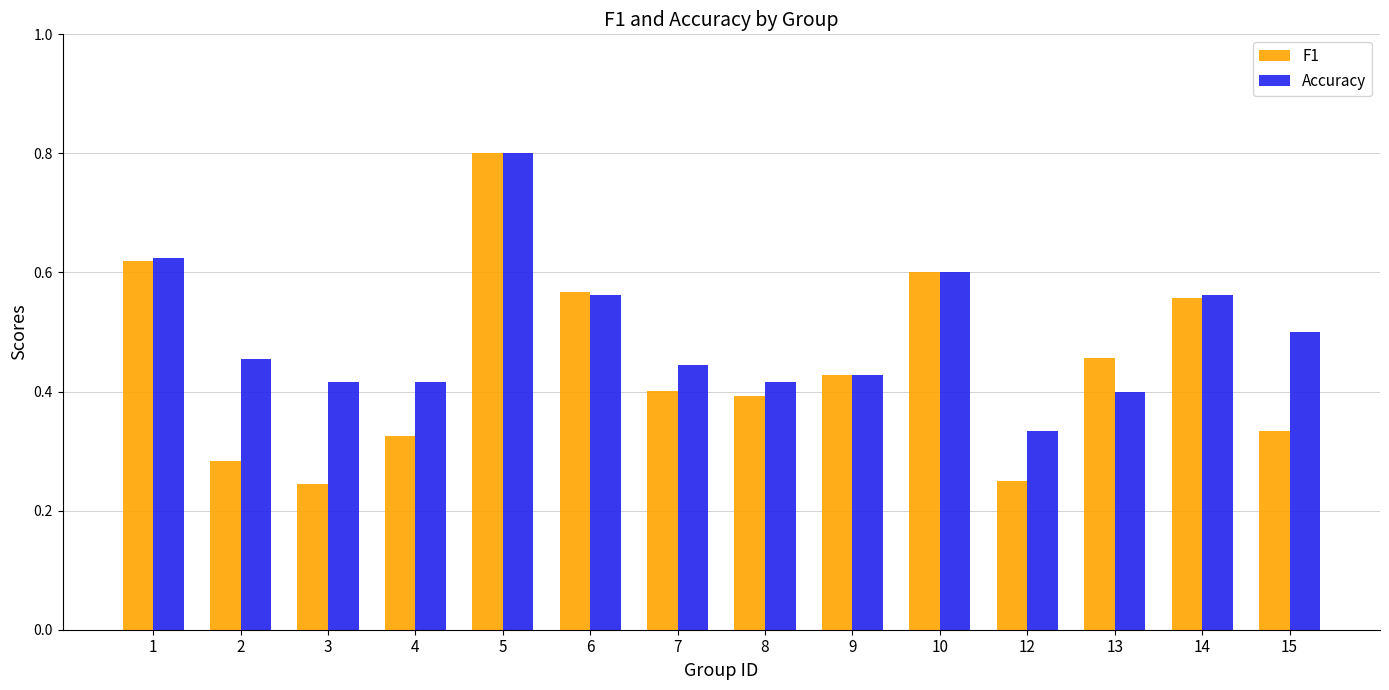

Which category has the lowest value in the Accuracy series?

12